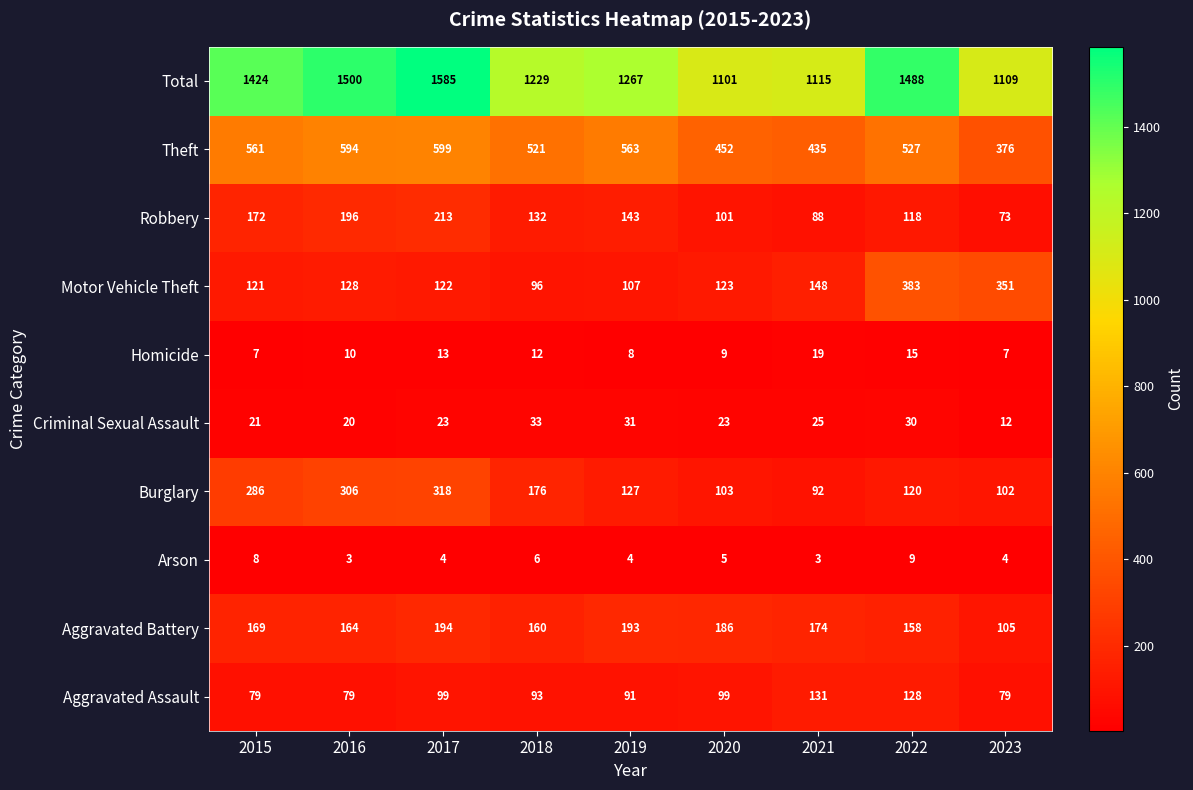

True or false: Robbery has a value of 101 at 2020.

True